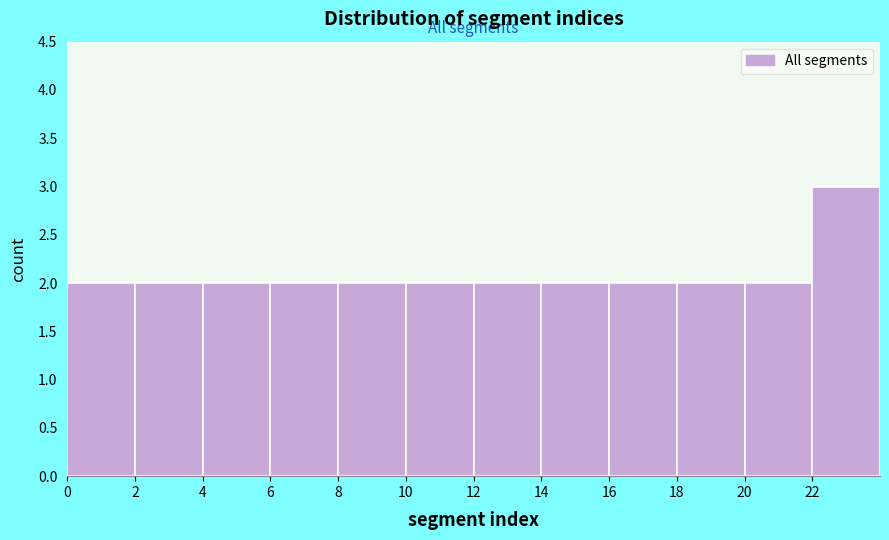

Reading left to right, list every bar in this chart as the range it spans on the x-axis followed by its height. The values are not printed on the chart, so give them approximately, as read against the axis.

0 to 2: 2
2 to 4: 2
4 to 6: 2
6 to 8: 2
8 to 10: 2
10 to 12: 2
12 to 14: 2
14 to 16: 2
16 to 18: 2
18 to 20: 2
20 to 22: 2
22 to 24: 3